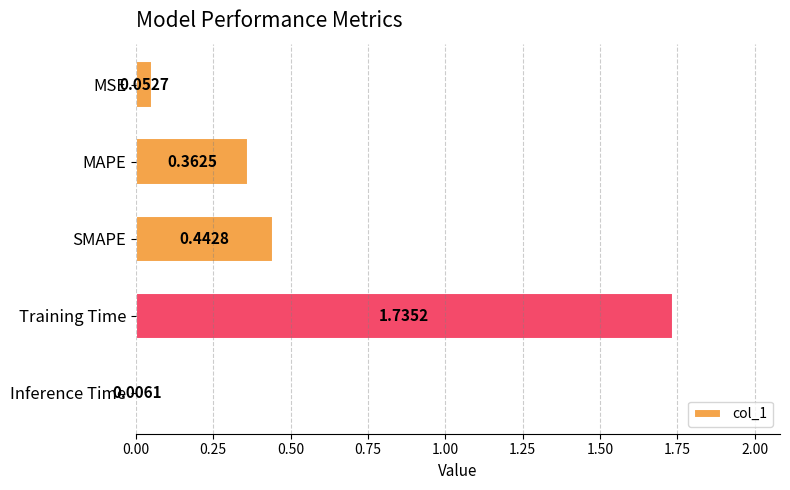

Where is the data nearest to the value 0?

Inference Time